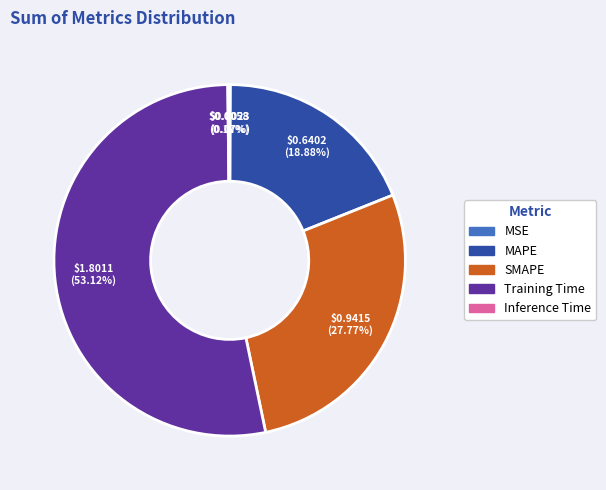

Is SMAPE the majority of the pie?

No